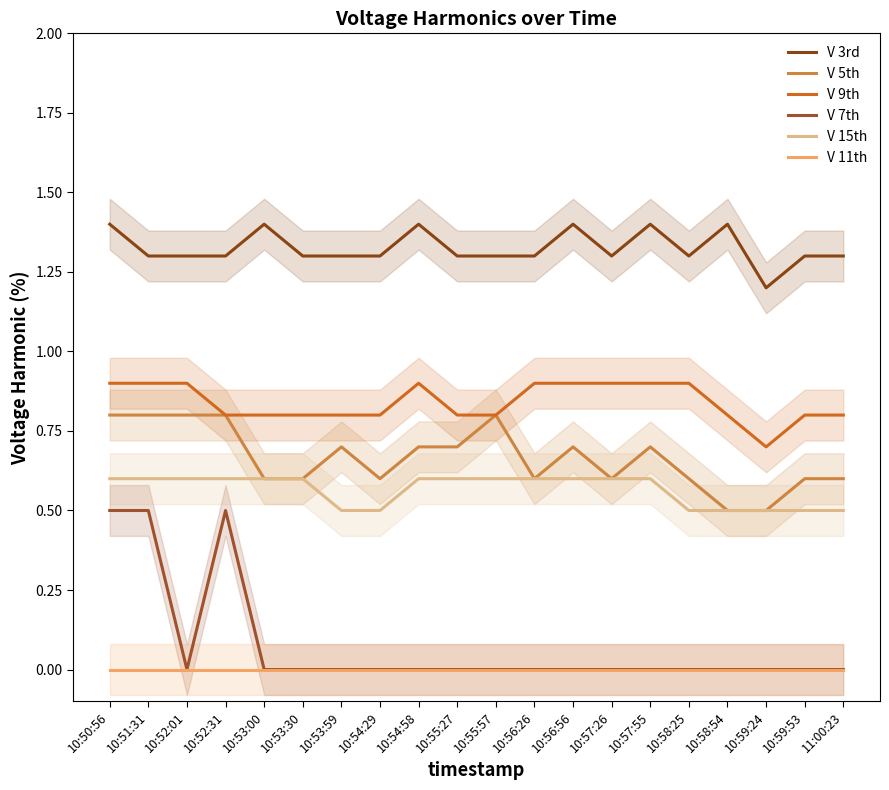

What is the total value across all series at 10:53:59?

3.3